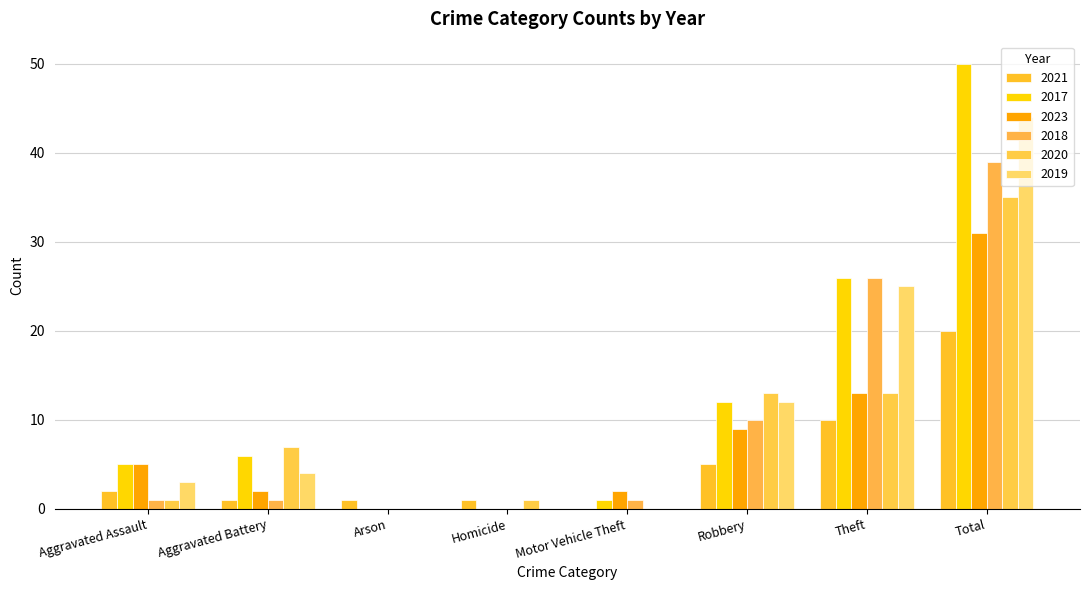

Between Robbery and Aggravated Assault, which is larger?

Robbery